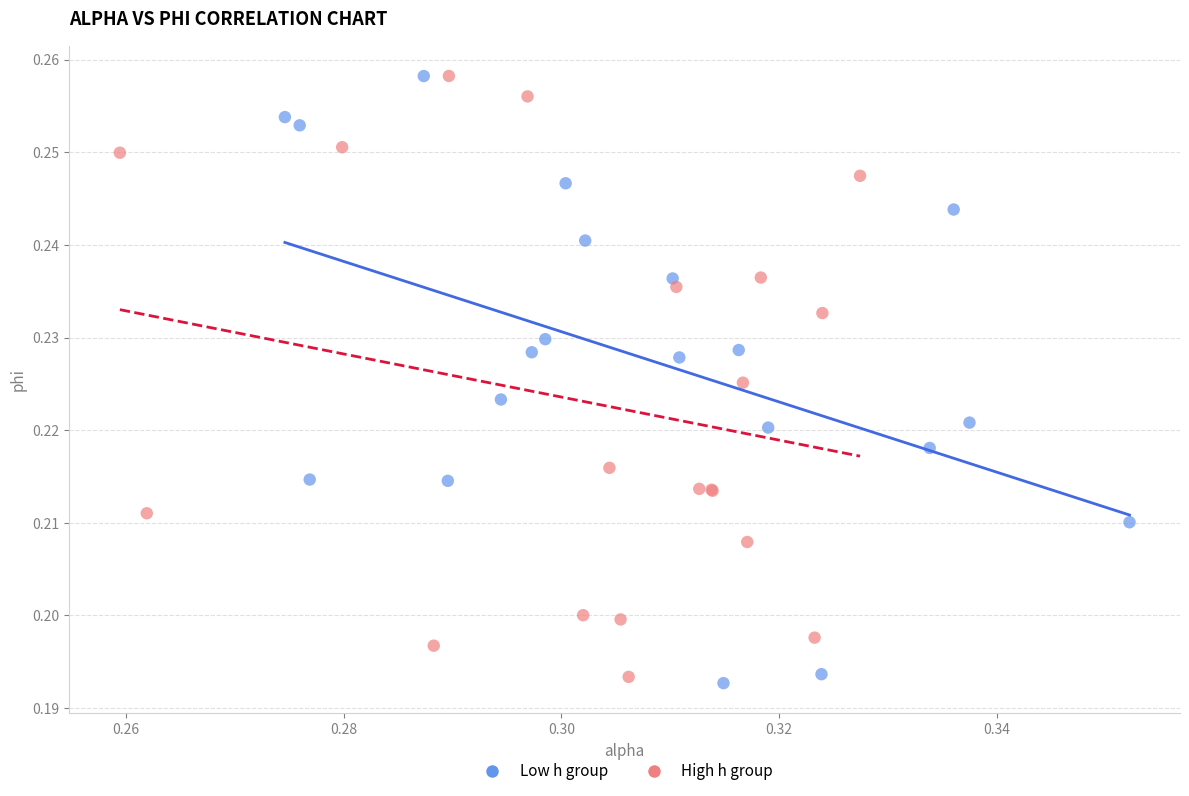

Which series reaches the minimum Y coordinate?

Low h group